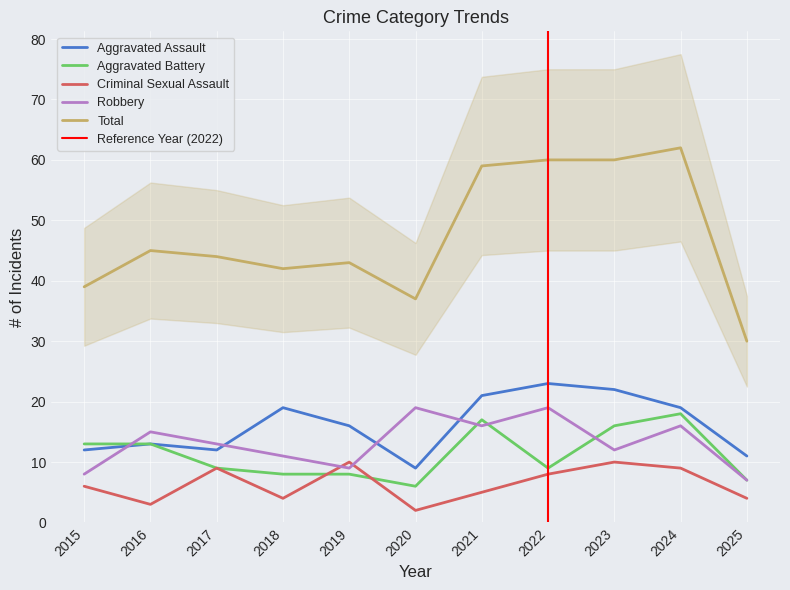

Which label corresponds to the smallest value in the chart?

2020